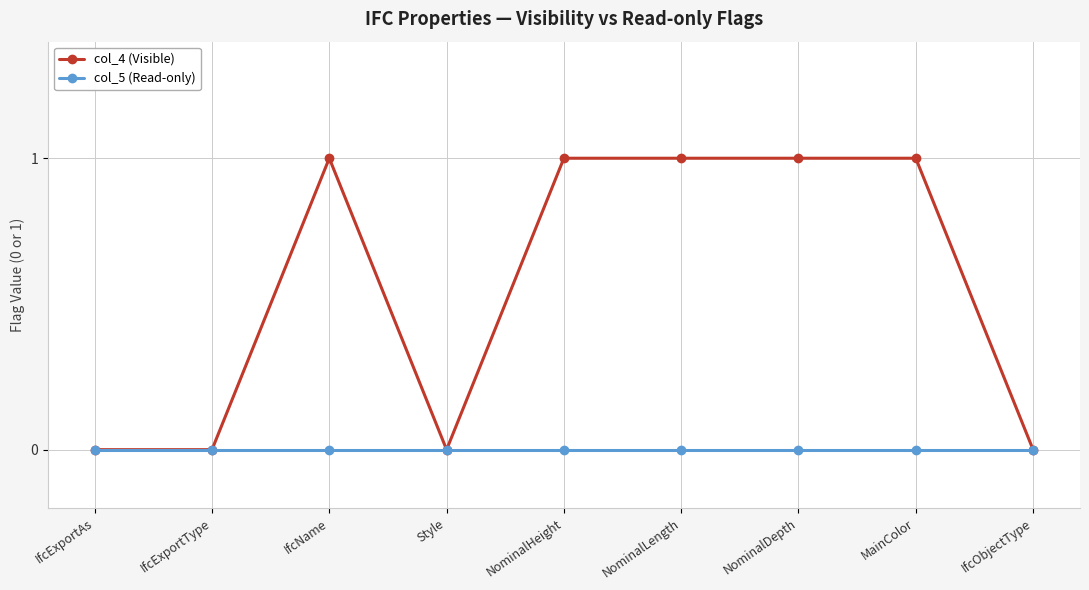

What is the label of the 6th point from the right?

Style